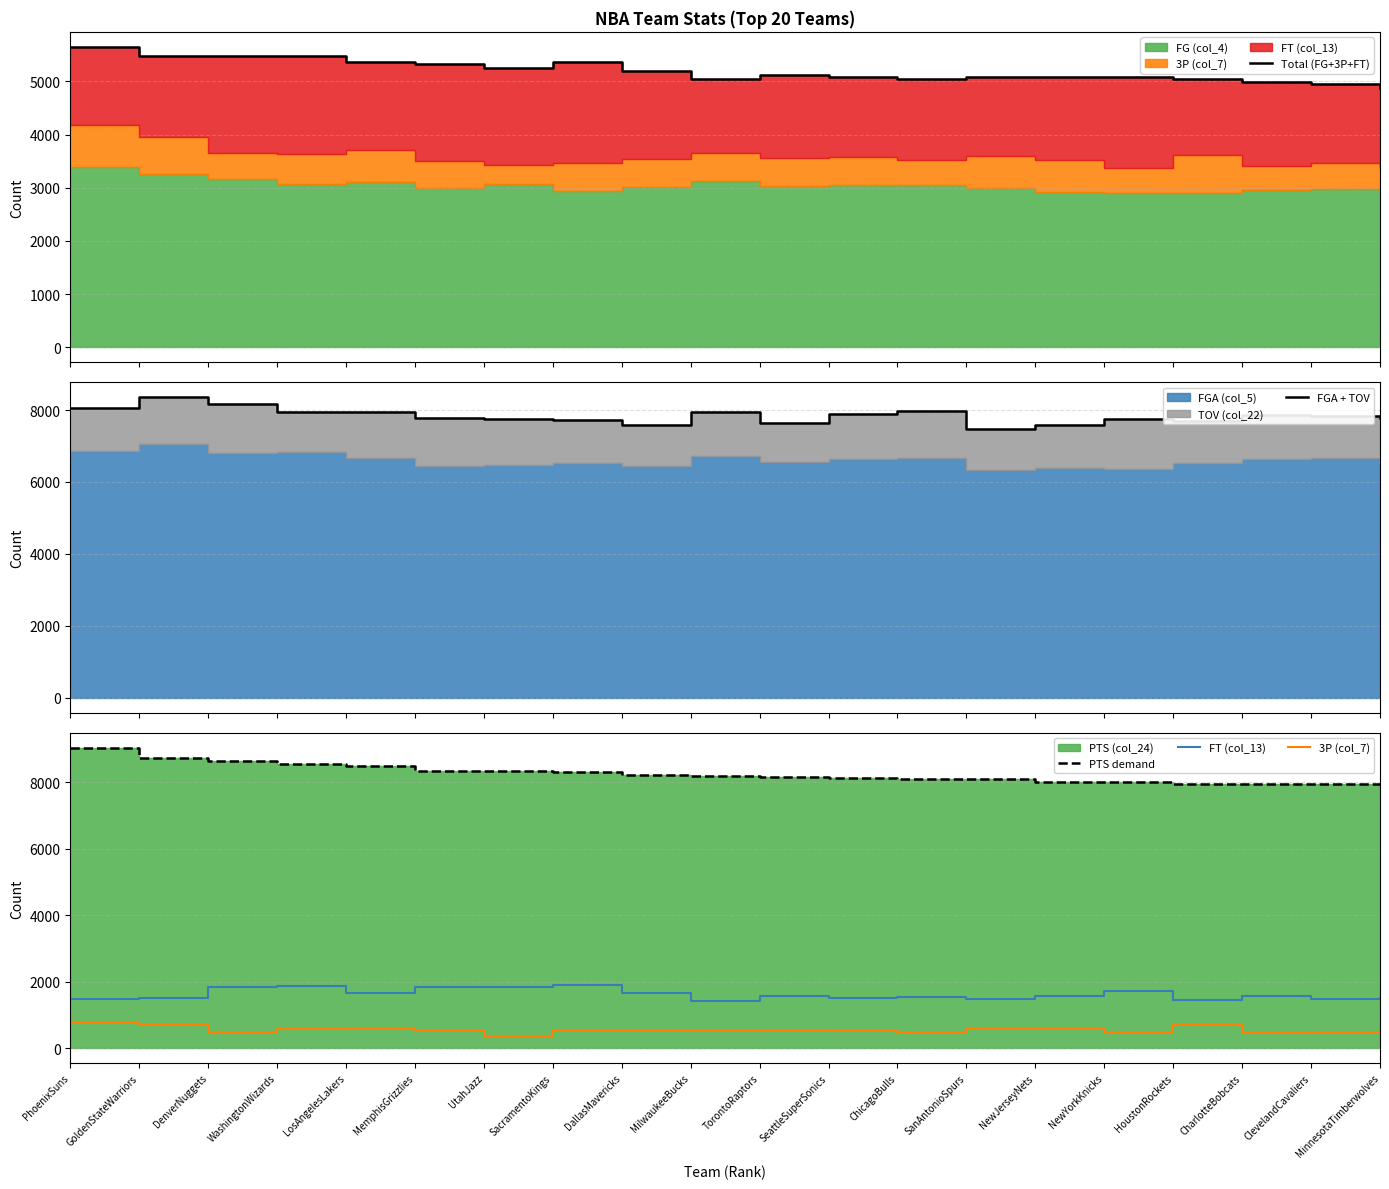

True or false: FT (col_13) and PTS demand cross at least once.

False